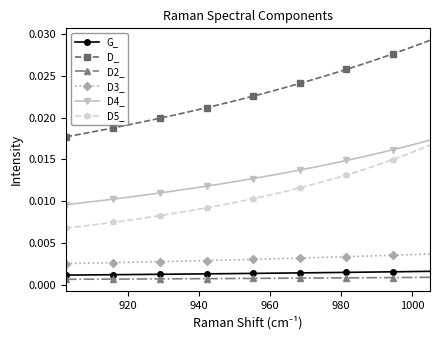

Count the D5_ values in the range 0 to 1.

40